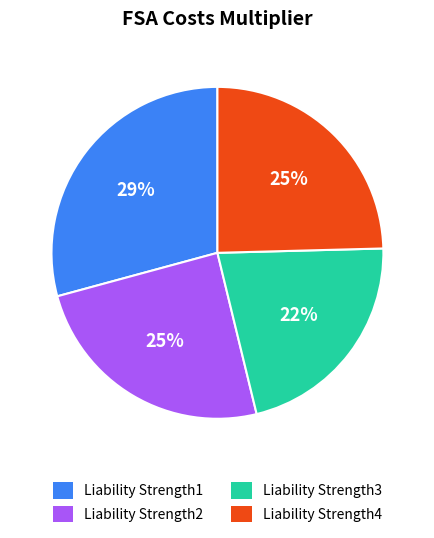

How many slices are in this pie chart?

4